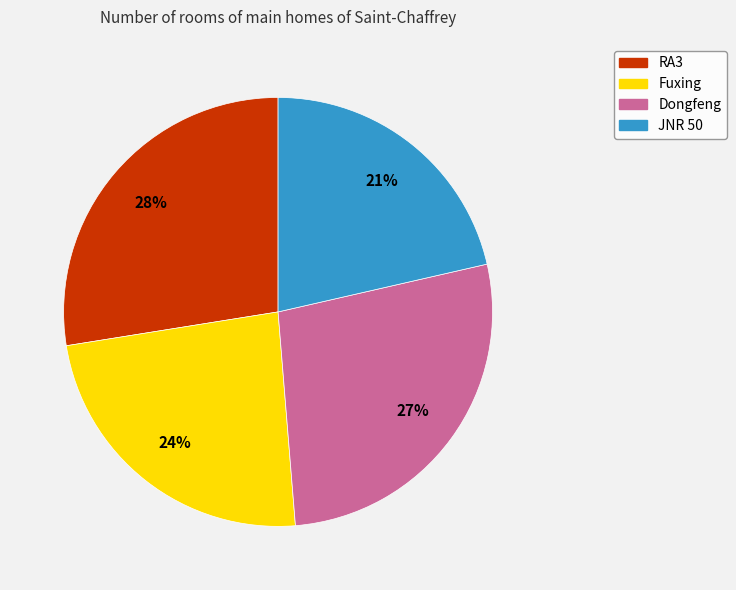

Approximately how many times larger is the value at RA3 compared to JNR 50?

1.3